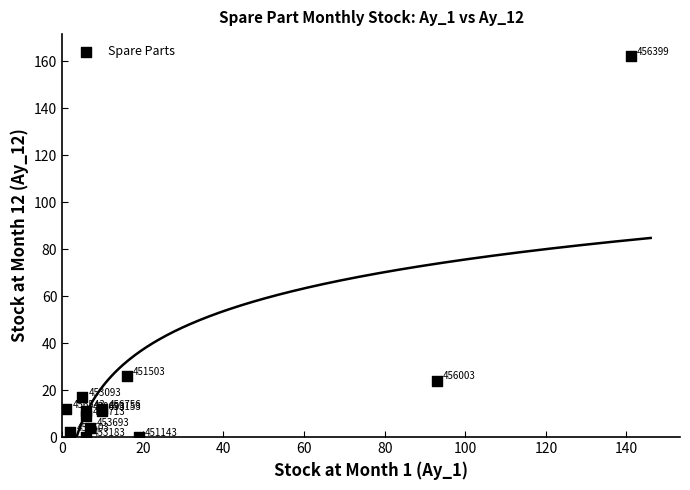

What Y value in the scatter plot is closest to 81?

26